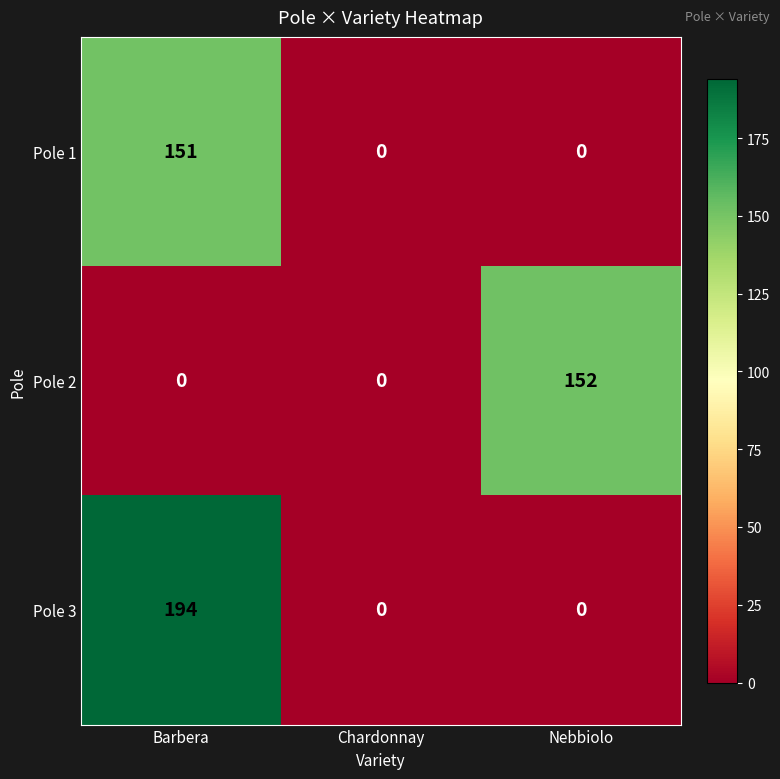

Reading left to right, list all the values displayed in this chart.

Pole 1: Barbera=151	Chardonnay=0	Nebbiolo=0
Pole 2: Barbera=0	Chardonnay=0	Nebbiolo=152
Pole 3: Barbera=194	Chardonnay=0	Nebbiolo=0